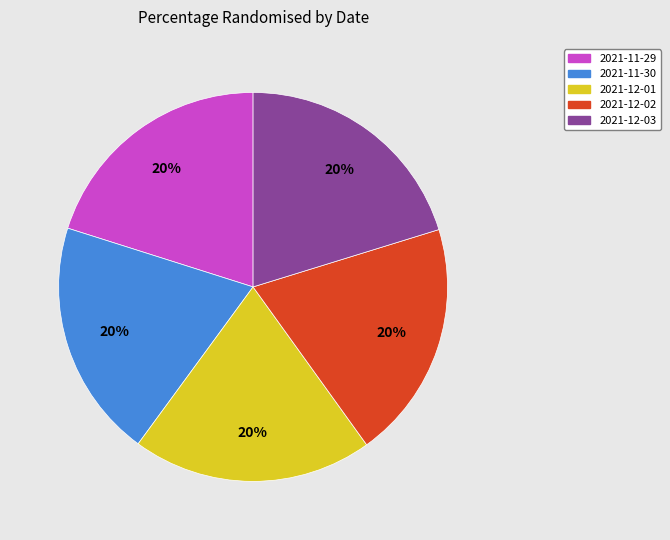

Does 2021-12-01 account for over 50% of the chart?

No